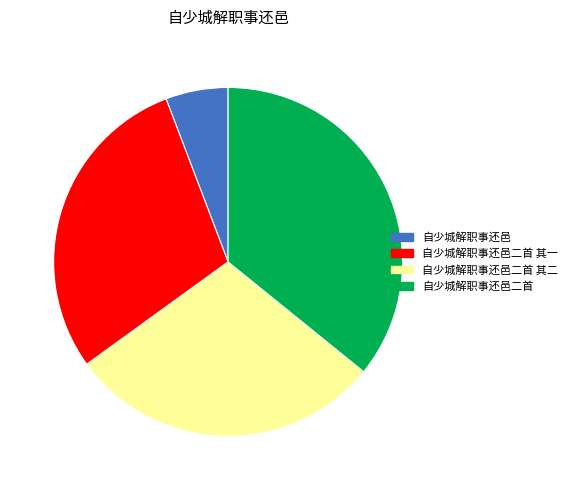

Is it true that 自少城解职事还邑二首 其二 is 35% of the pie?

False